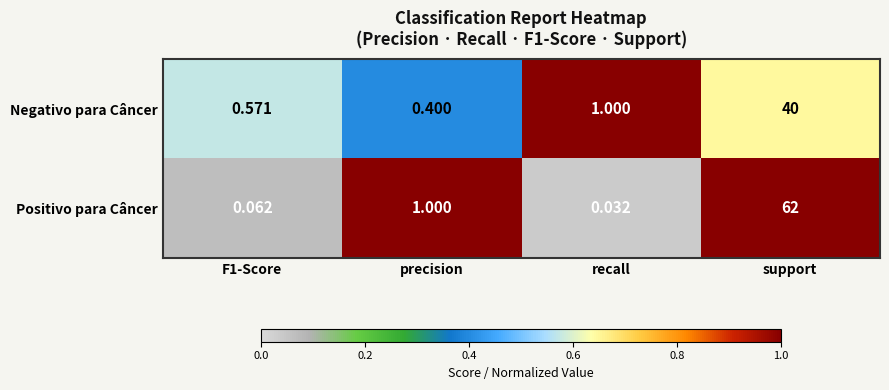

List the series in order of their peak value, lowest first.

Negativo para Câncer, Positivo para Câncer